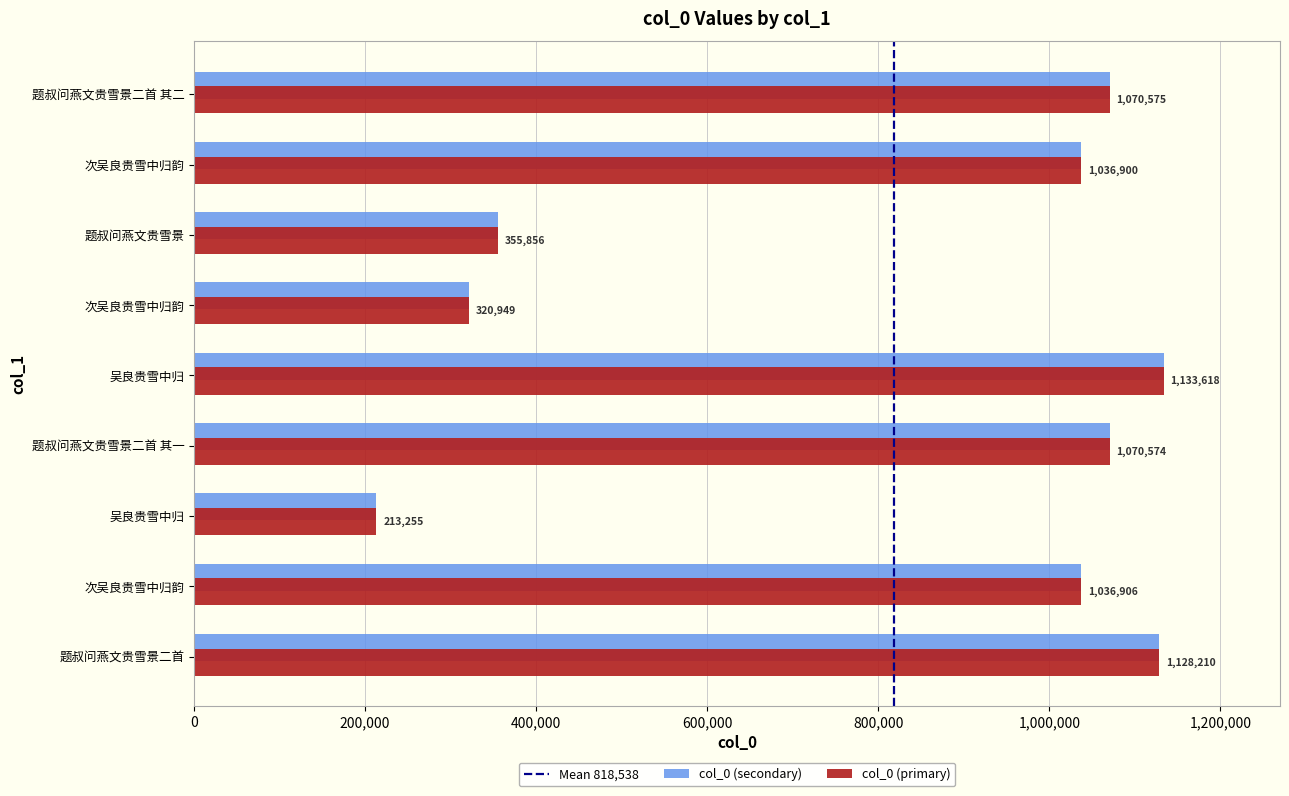

What is the label of the 9th bar from the left?

题叔问燕文贵雪景二首 其二